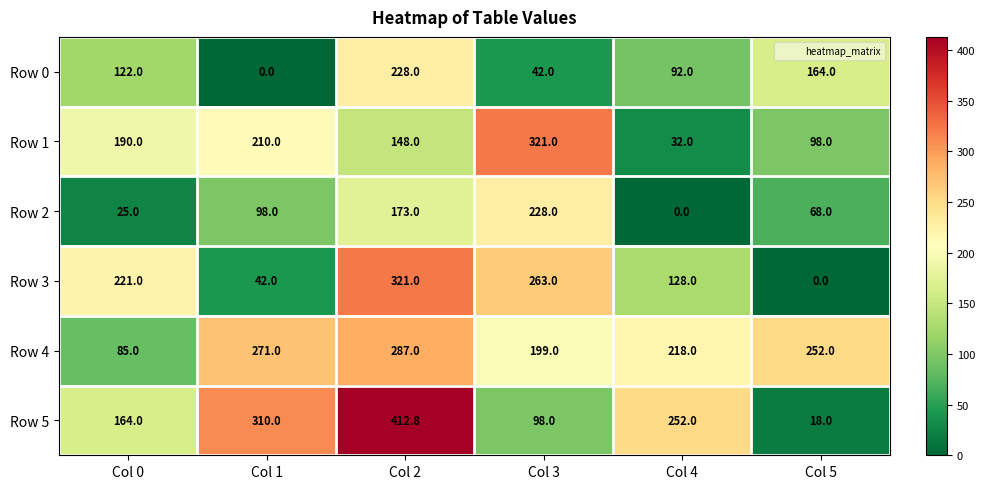

What is the minimum value for Row 1?

32.0